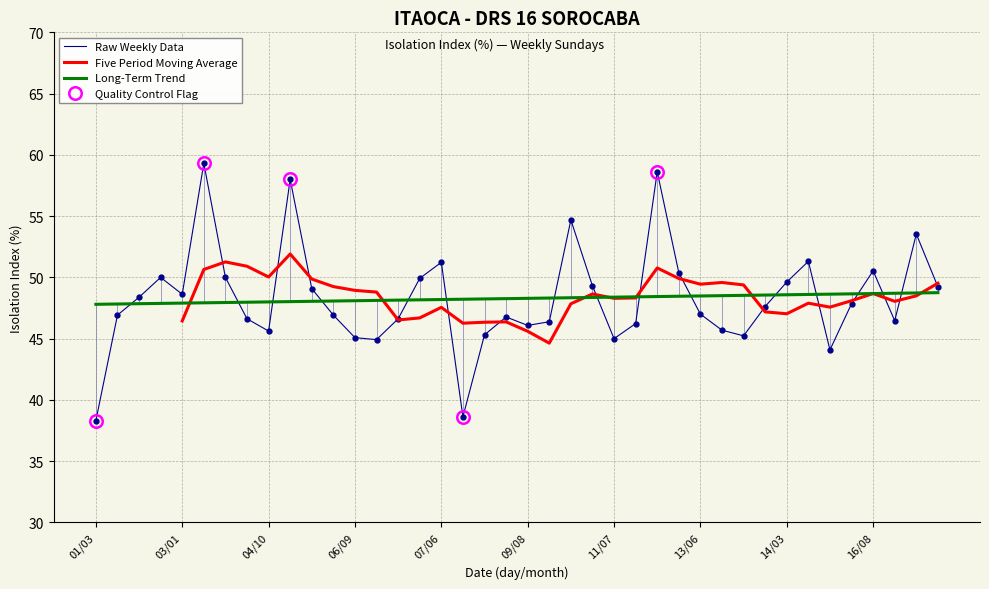

What is the maximum value for Long-Term Trend?

48.8